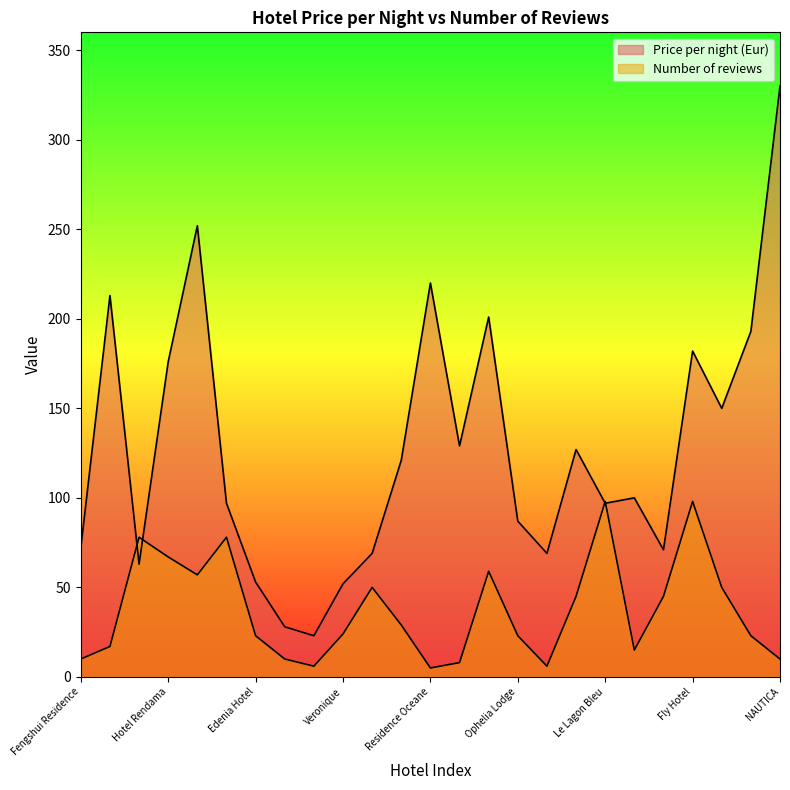

At which category is the sum across all series the highest?

NAUTICA